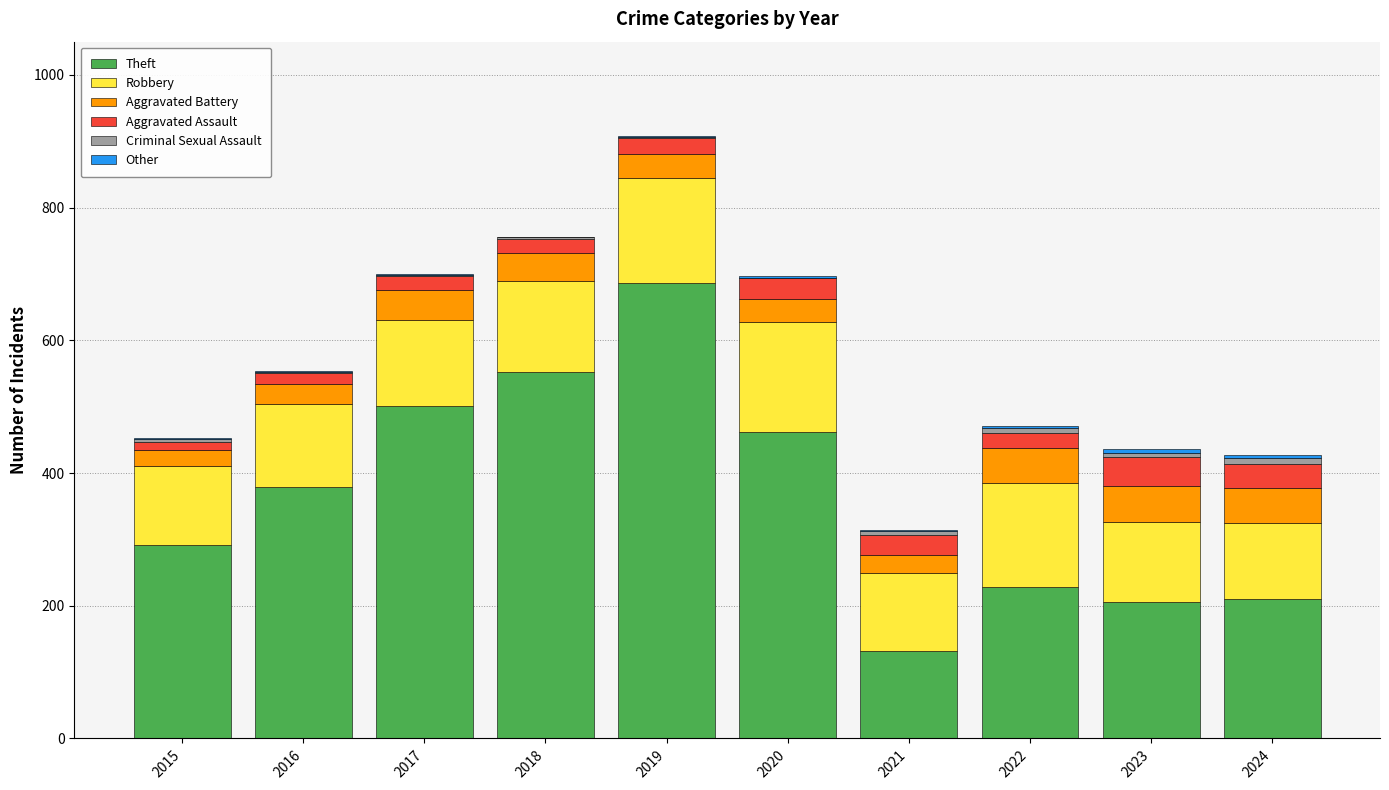

True or false: Theft has a value of 631 at 2020.

False